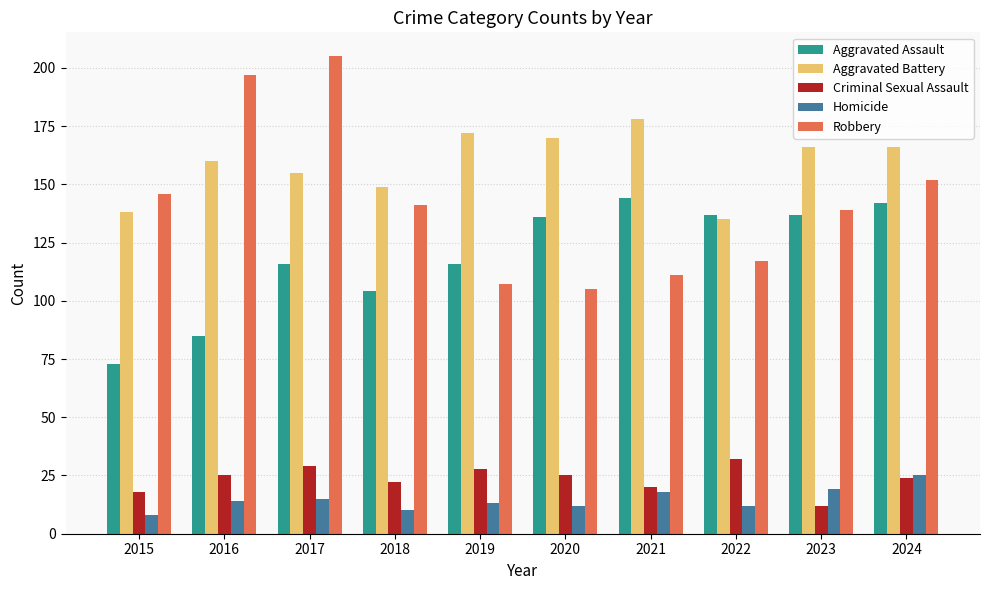

How many categories are shown in the chart?

10